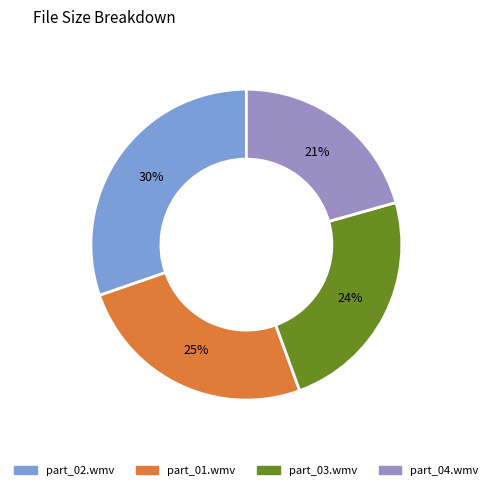

To the nearest percent, what is the average slice percentage?

25%